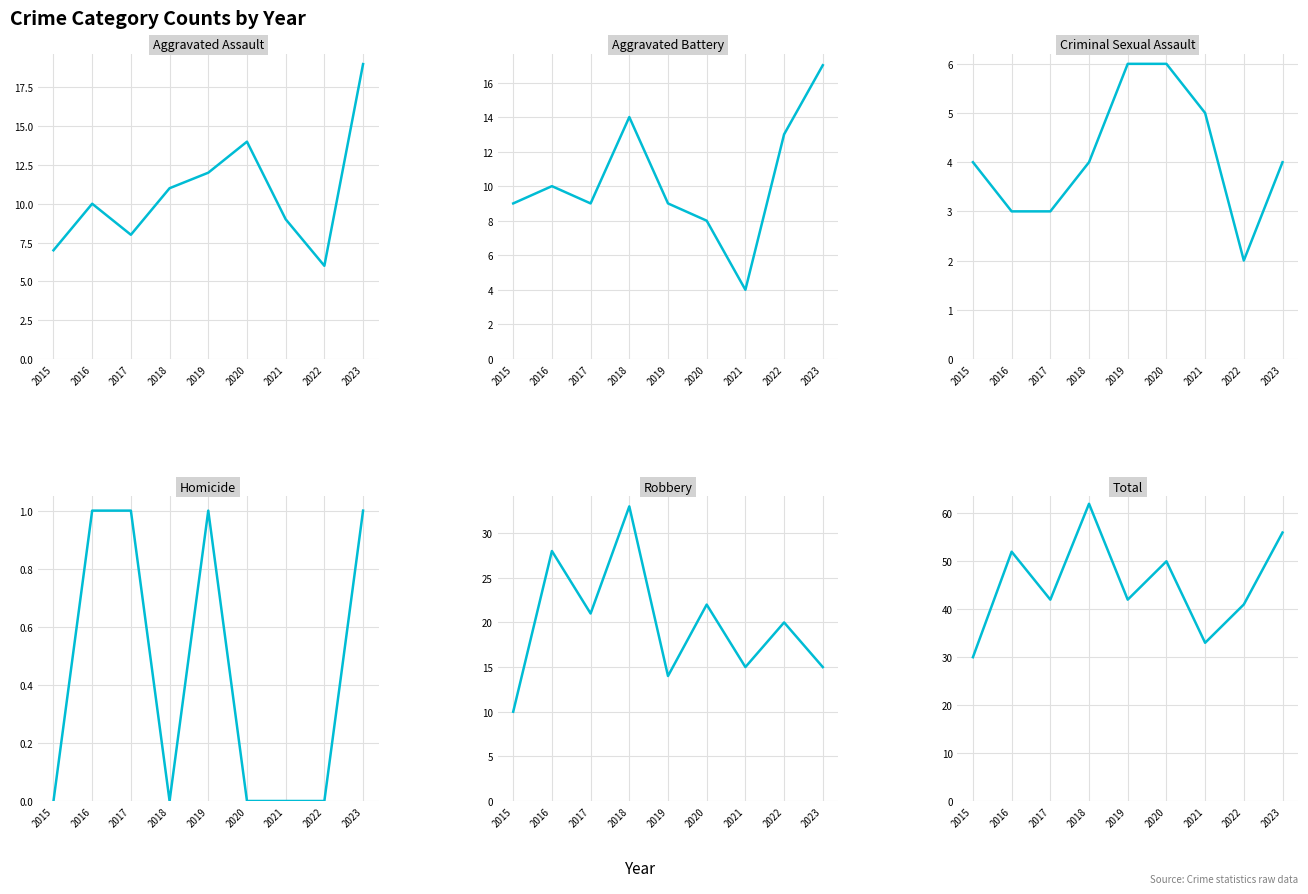

Where is Robbery nearest to the value 21?

2017